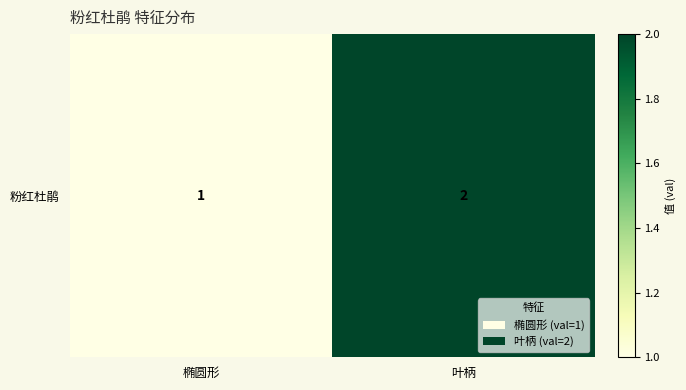

Reading left to right, transcribe all the data shown in this chart.

椭圆形=1	叶柄=2